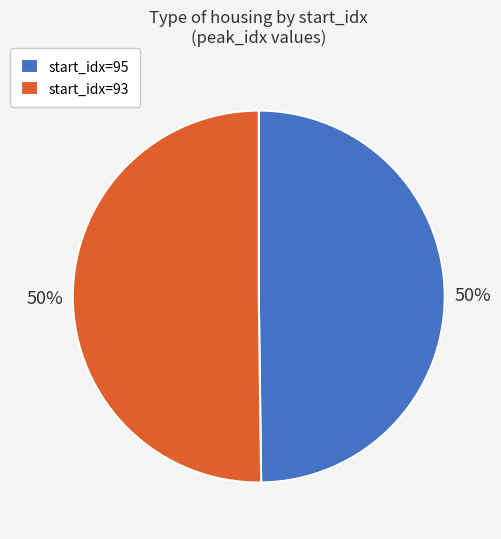

To the nearest percent, what is the combined percentage of start_idx=95 and start_idx=93?

100%